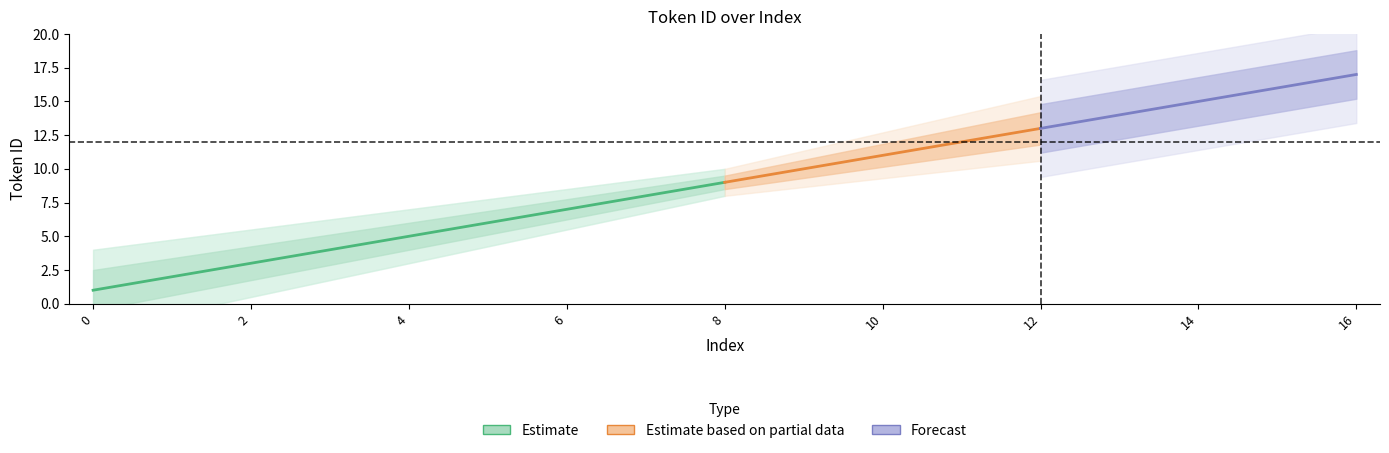

Does the chart have visible grid lines?

No